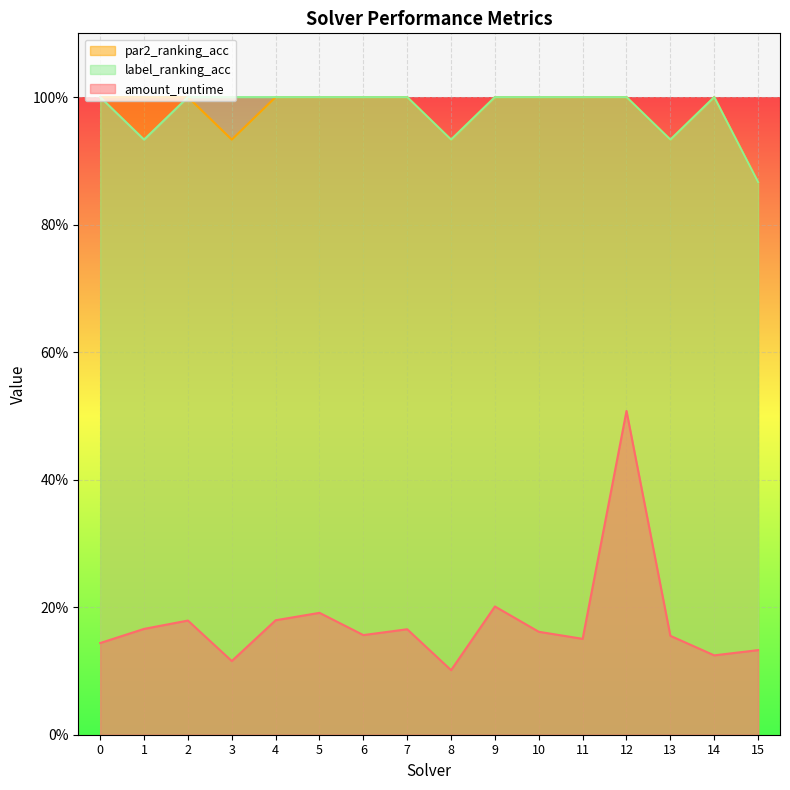

The label_ranking_acc series shows 1.8 at 3. True or false?

False